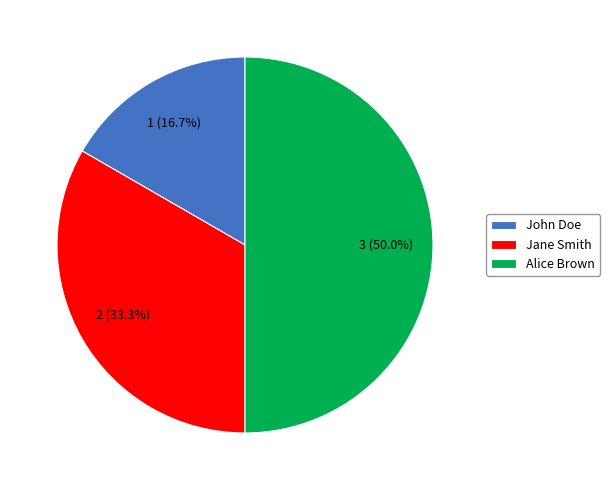

How many segments does this pie chart have?

3